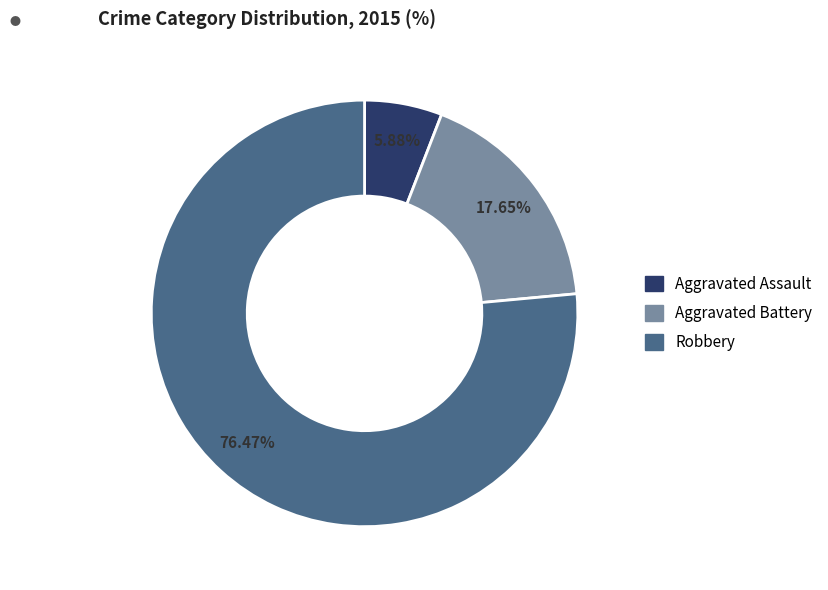

To the nearest percent, what is the average slice percentage?

33%